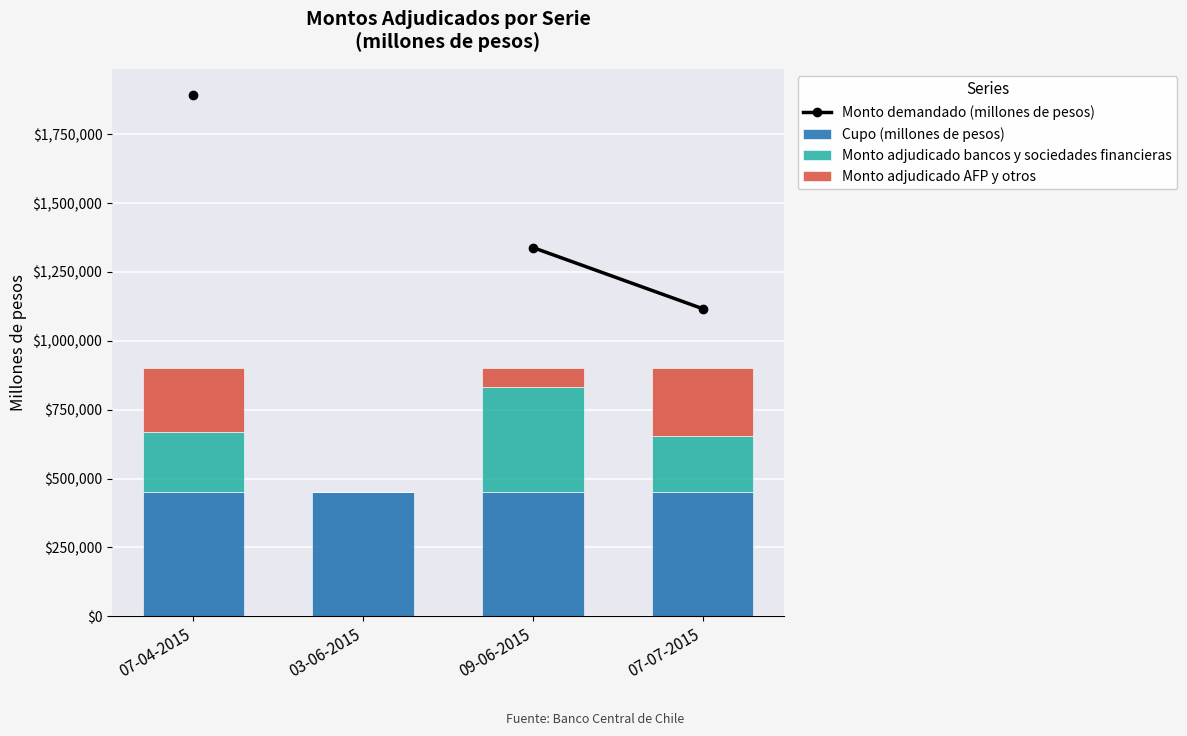

What is the value of the Monto adjudicado bancos y sociedades financieras bar at the 1st from the left?

218610.0